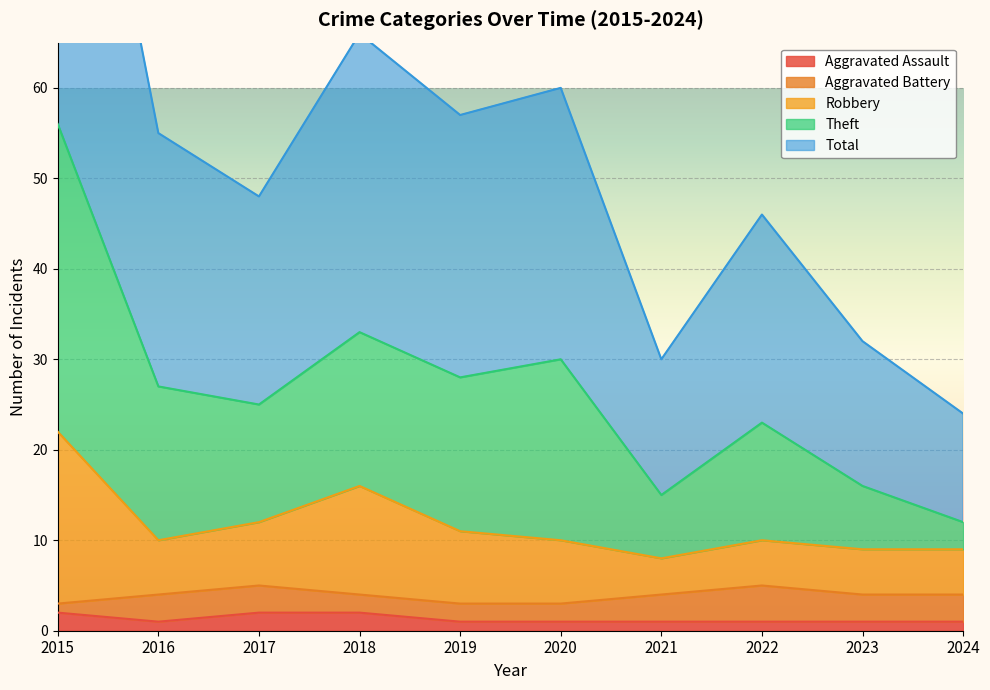

Which series has the widest spread of values?

Theft